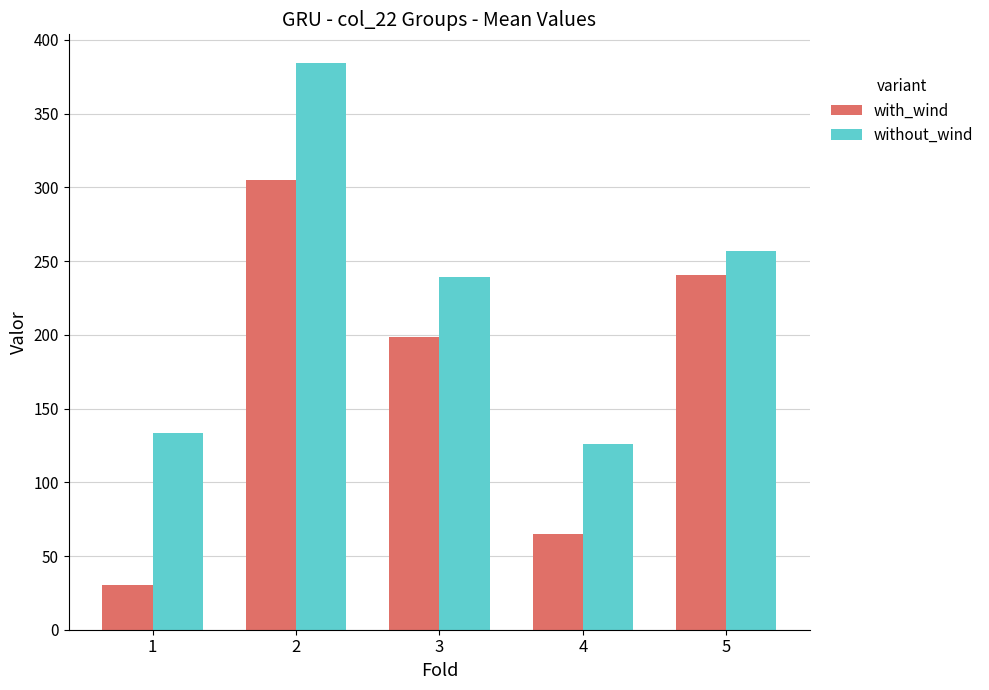

List the series in order of their overall mean, lowest first.

with_wind, without_wind